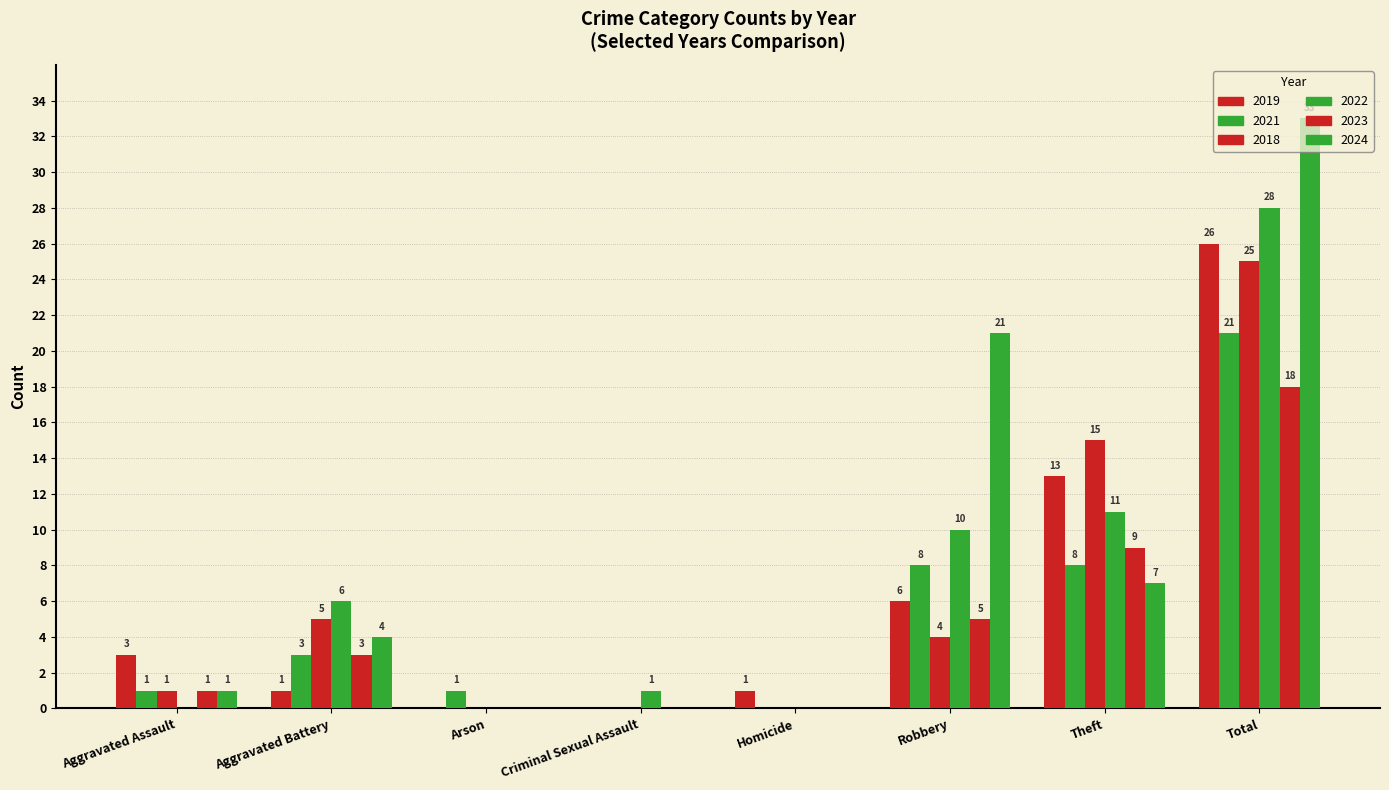

How many groups of bars are there?

8